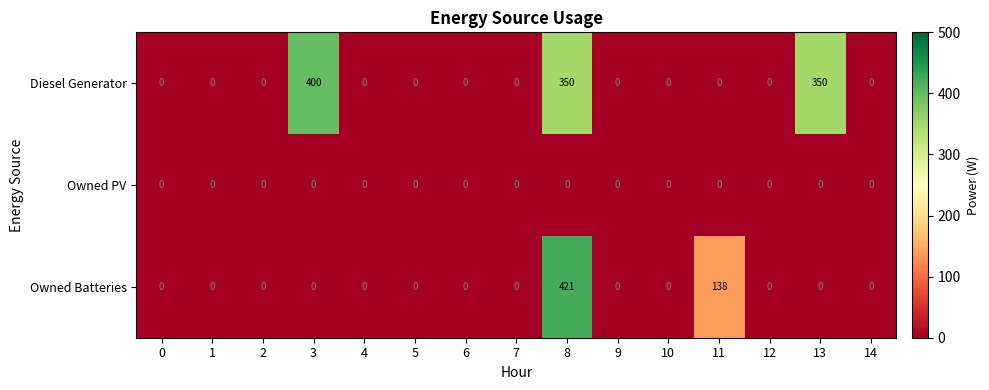

What is the total value across all series at 13?

350